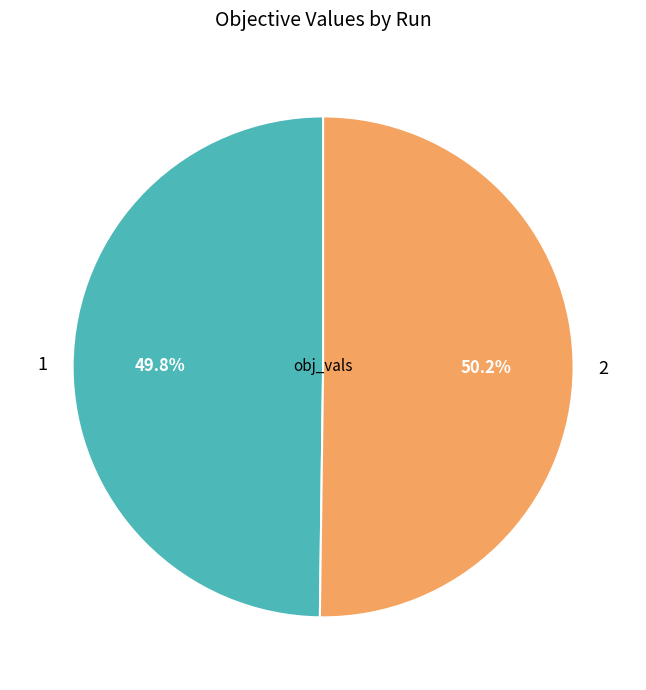

Does any single category account for the majority?

Yes